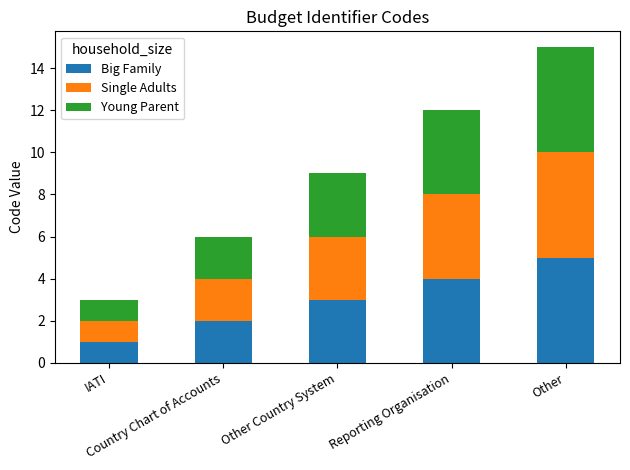

What is the highest value of the Big Family series?

5